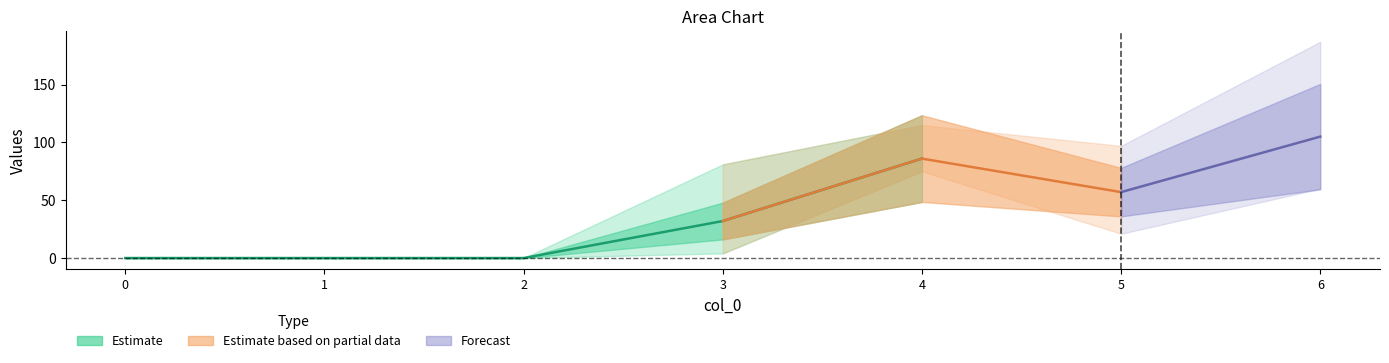

True or false: 1 has a value of 105 at 6.

True